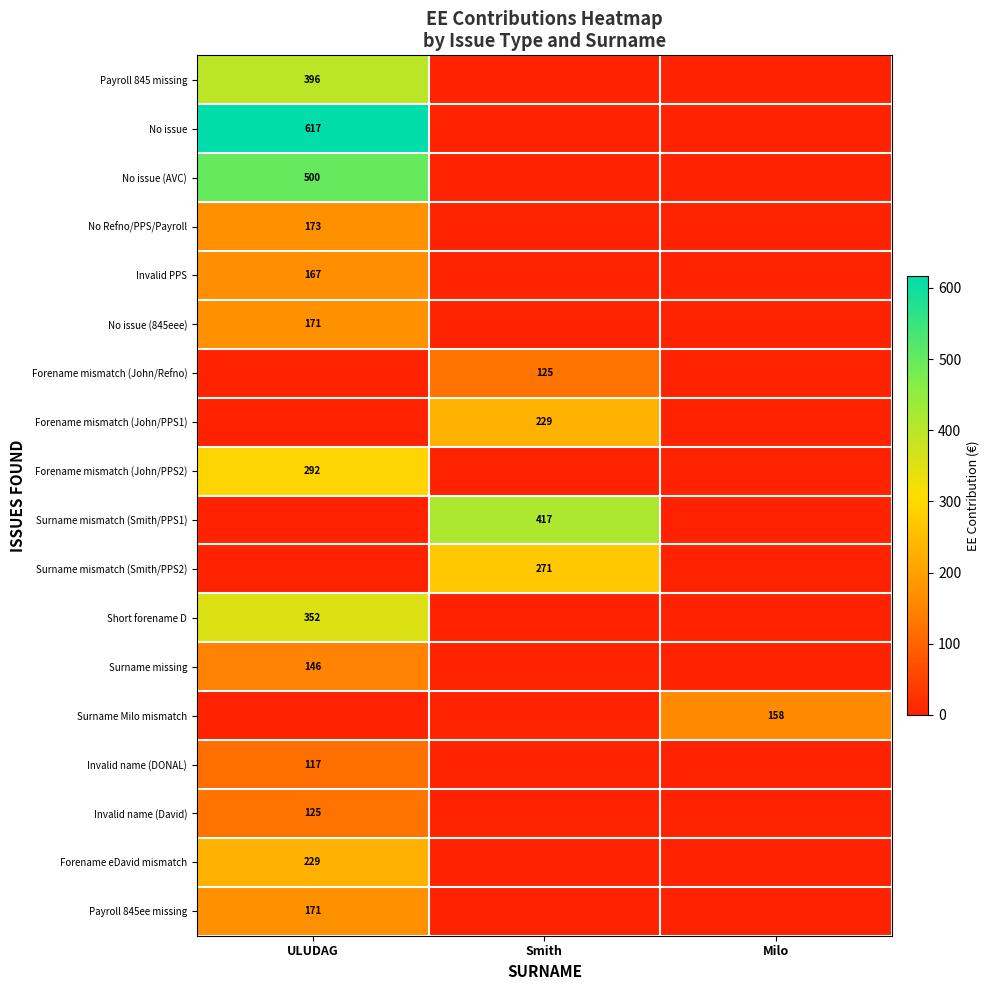

How many series are shown in this chart?

18